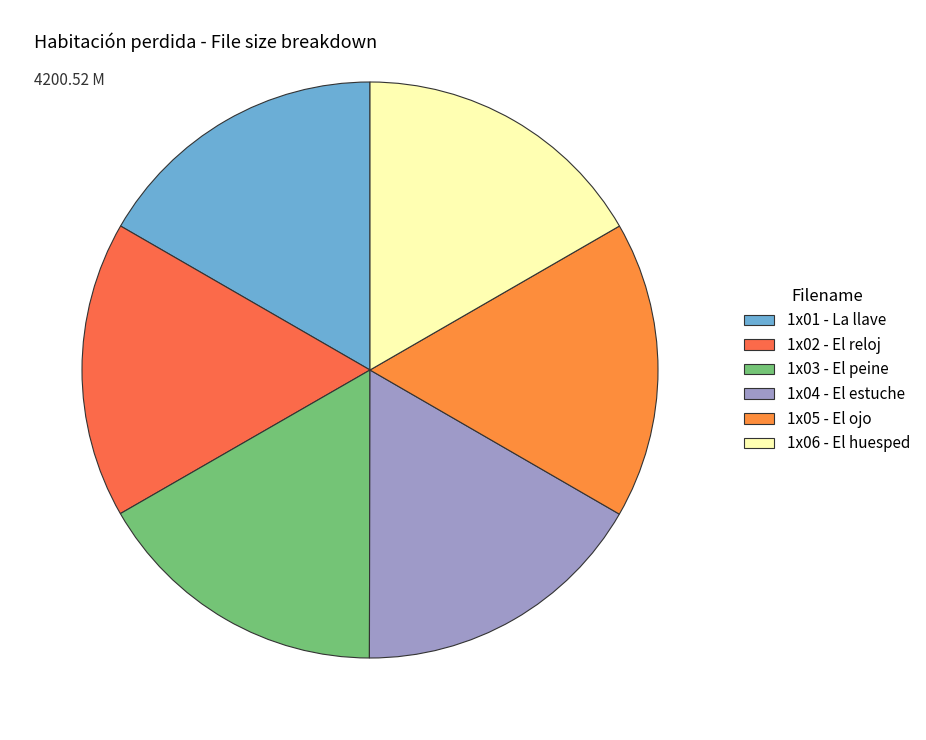

Count the number of slices in the pie.

6